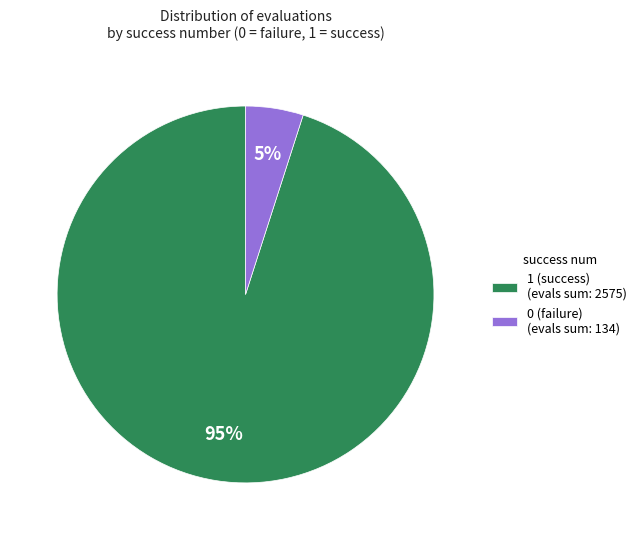

Do 1 (success) (evals sum: 2575) and 0 (failure) (evals sum: 134) together represent more than half of the pie?

Yes